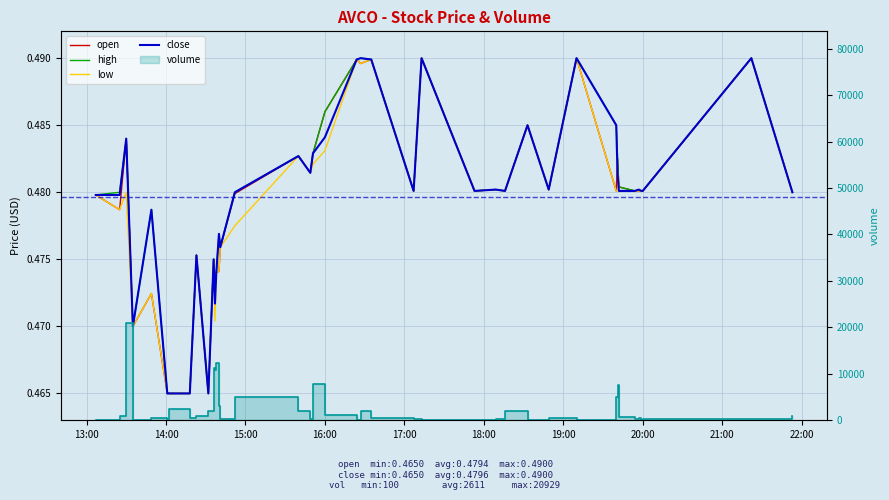

Reading left to right, extract all data points from this chart.

open: 0.5	0.5	0.5	0.5	0.5	0.5	0.5	0.5	0.5	0.5	0.5	0.5	0.5	0.5	0.5	0.5	0.5	0.5	0.5	0.5	0.5	0.5	0.5	0.5	0.5	0.5	0.5	0.5	0.5	0.5	0.5	0.5	0.5	0.5	0.5	0.5	0.5	0.5	0.5	0.5
high: 0.5	0.5	0.5	0.5	0.5	0.5	0.5	0.5	0.5	0.5	0.5	0.5	0.5	0.5	0.5	0.5	0.5	0.5	0.5	0.5	0.5	0.5	0.5	0.5	0.5	0.5	0.5	0.5	0.5	0.5	0.5	0.5	0.5	0.5	0.5	0.5	0.5	0.5	0.5	0.5
low: 0.5	0.5	0.5	0.5	0.5	0.5	0.5	0.5	0.5	0.5	0.5	0.5	0.5	0.5	0.5	0.5	0.5	0.5	0.5	0.5	0.5	0.5	0.5	0.5	0.5	0.5	0.5	0.5	0.5	0.5	0.5	0.5	0.5	0.5	0.5	0.5	0.5	0.5	0.5	0.5
close: 0.5	0.5	0.5	0.5	0.5	0.5	0.5	0.5	0.5	0.5	0.5	0.5	0.5	0.5	0.5	0.5	0.5	0.5	0.5	0.5	0.5	0.5	0.5	0.5	0.5	0.5	0.5	0.5	0.5	0.5	0.5	0.5	0.5	0.5	0.5	0.5	0.5	0.5	0.5	0.5
volume: 100.0	984.0	20929.0	100.0	511.0	358.0	2535.0	447.0	1000.0	2000.0	11184.0	10810.0	12400.0	3092.0	200.0	5000.0	2000.0	300.0	7834.0	1100.0	115.0	2000.0	388.0	312.0	105.0	100.0	215.0	2000.0	100.0	388.0	100.0	5113.0	7599.0	700.0	242.0	400.0	146.0	300.0	300.0	934.0